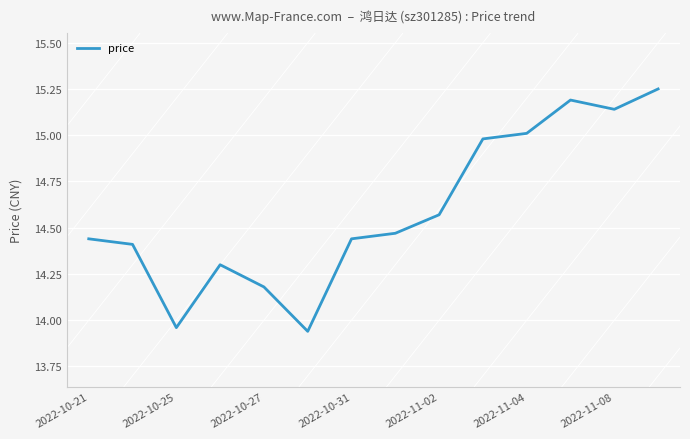

What is the greatest value displayed?

15.2